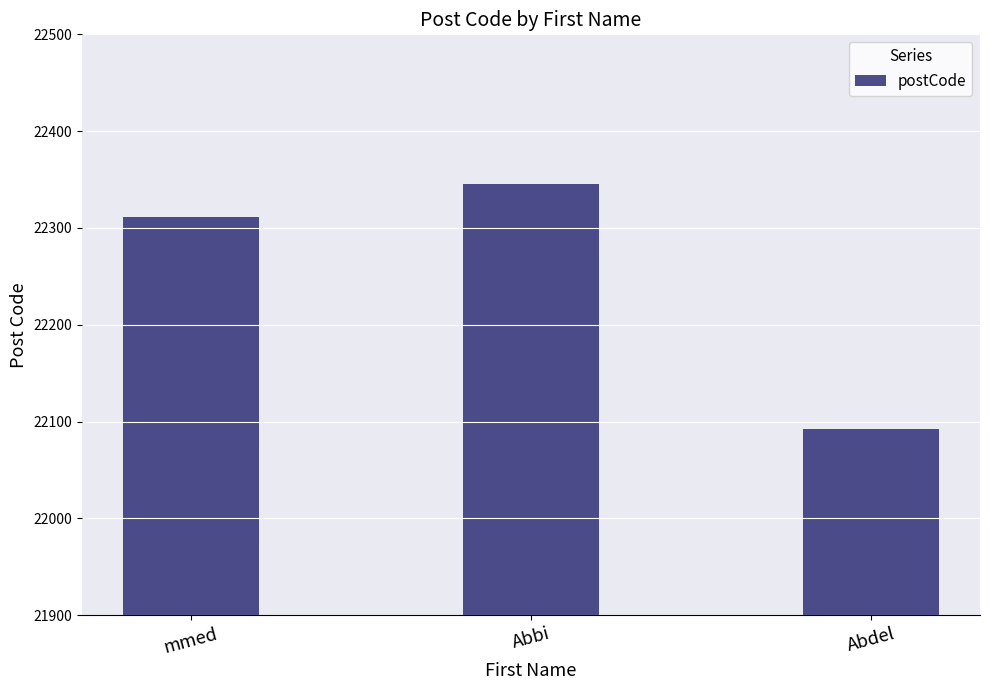

What is the sum of all values?

66748